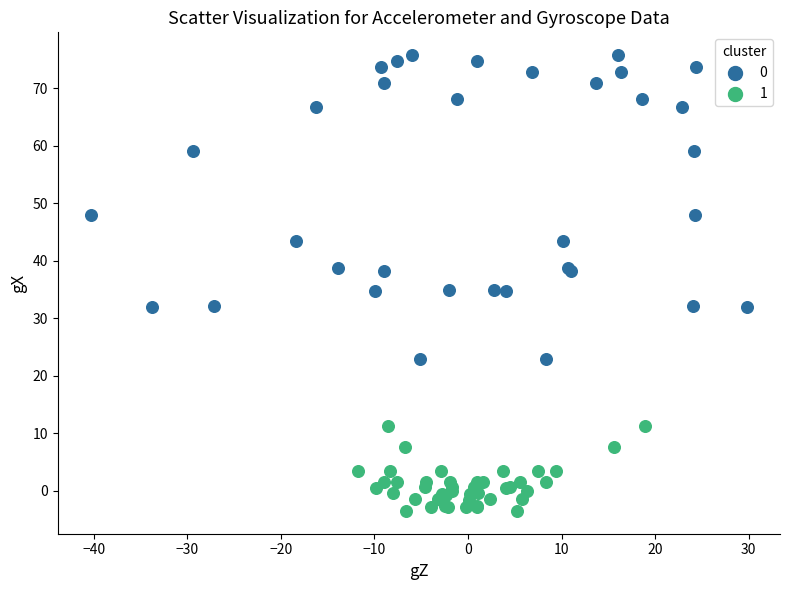

What are all the series names shown in the legend?

0, 1